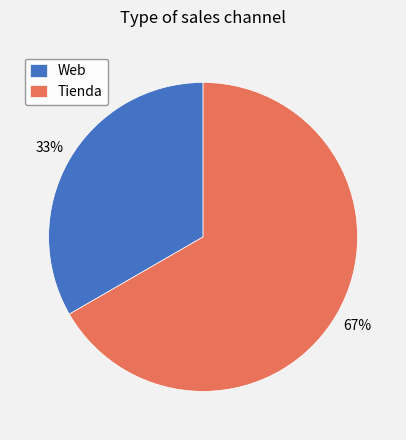

Approximately how many times larger is the value at Web compared to Tienda?

0.5